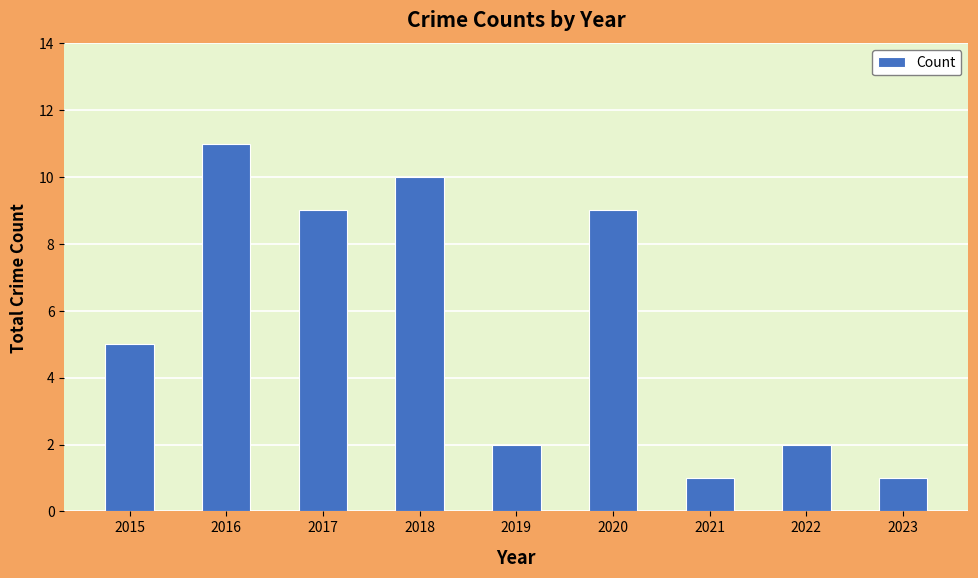

What is the maximum value shown in the chart?

11